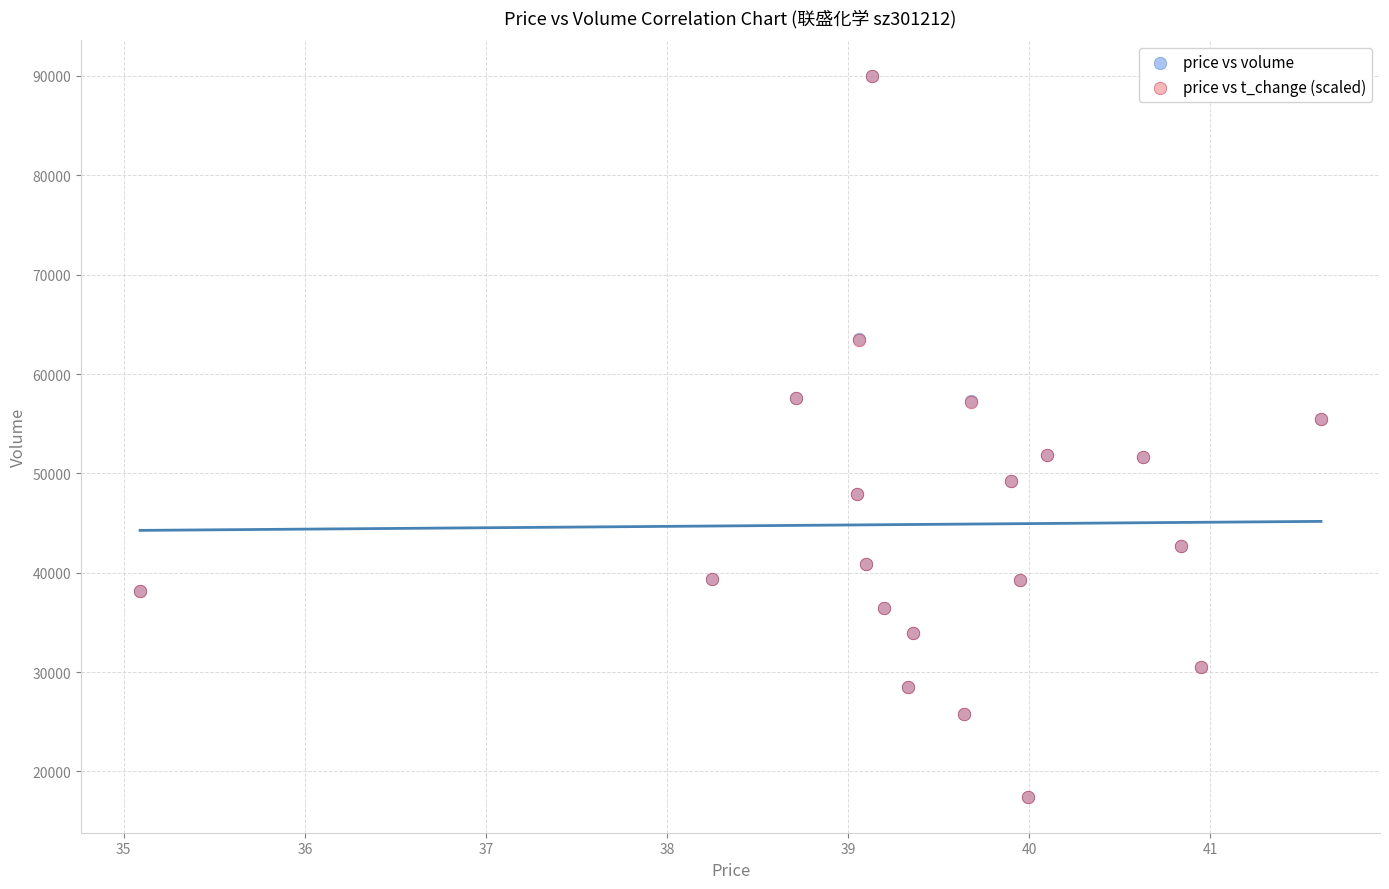

What are all the series names shown in the legend?

price vs volume, price vs t_change (scaled)